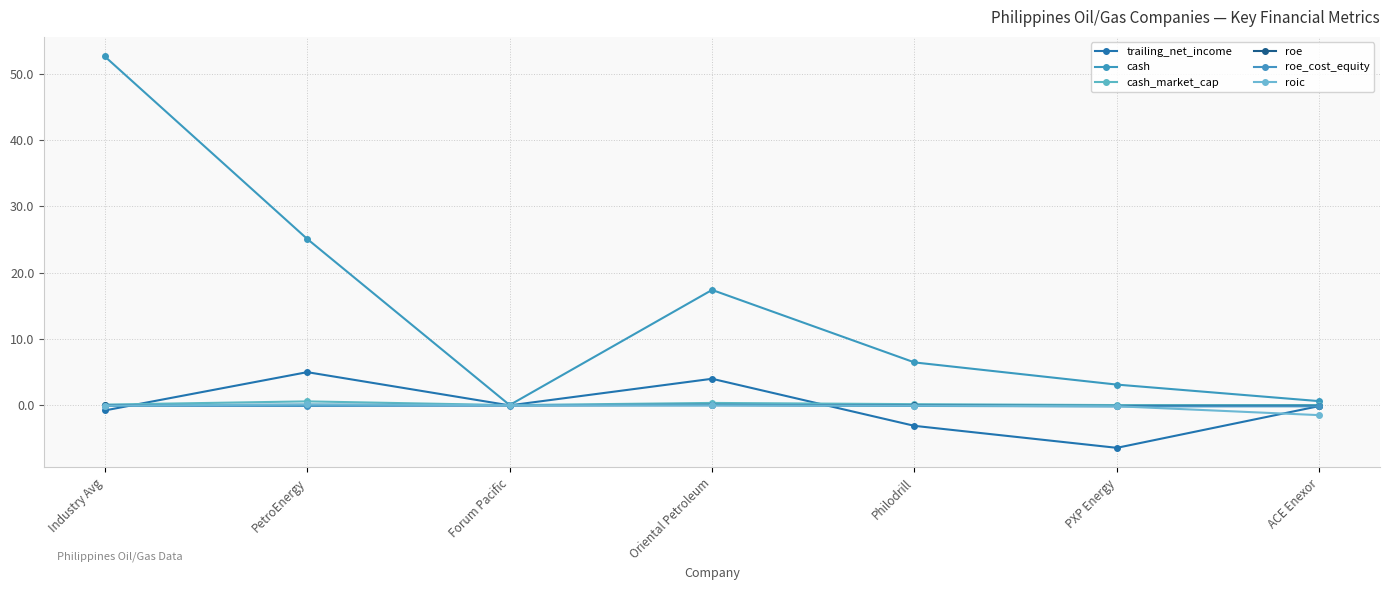

Is the value of roe_cost_equity at Oriental Petroleum greater than the value of cash at Oriental Petroleum?

No